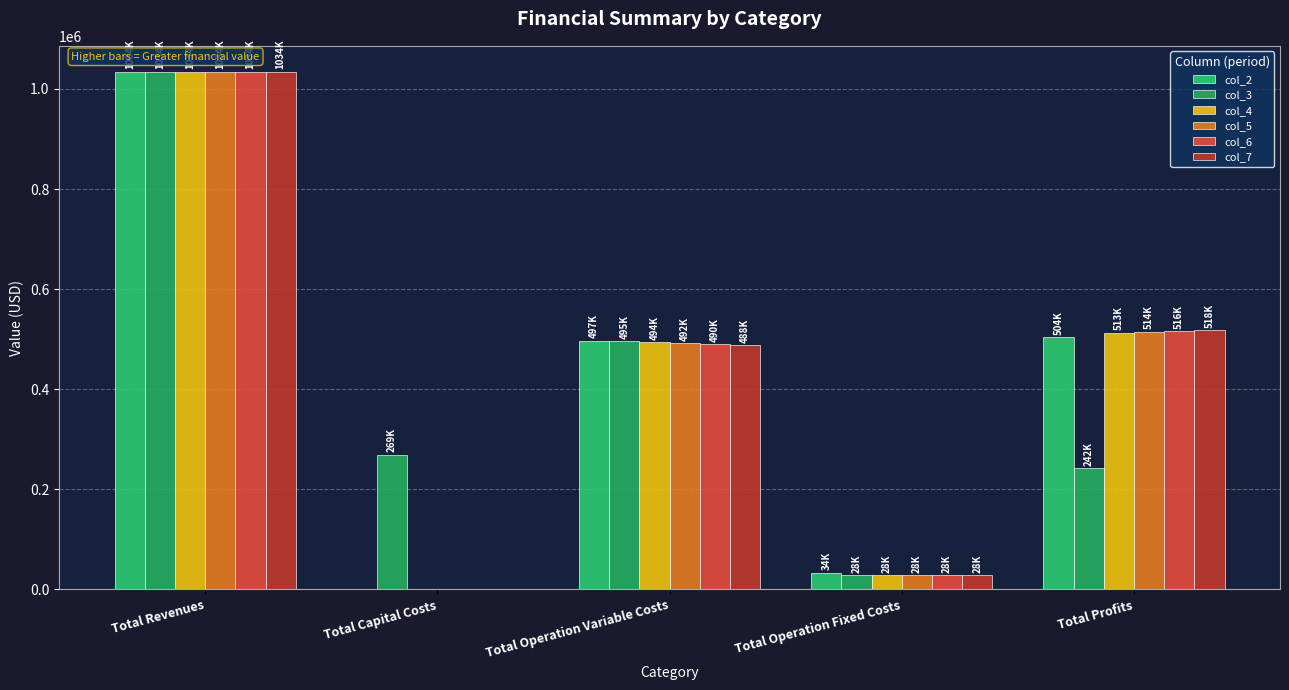

Which category has the lowest value in the col_4 series?

Total Capital Costs